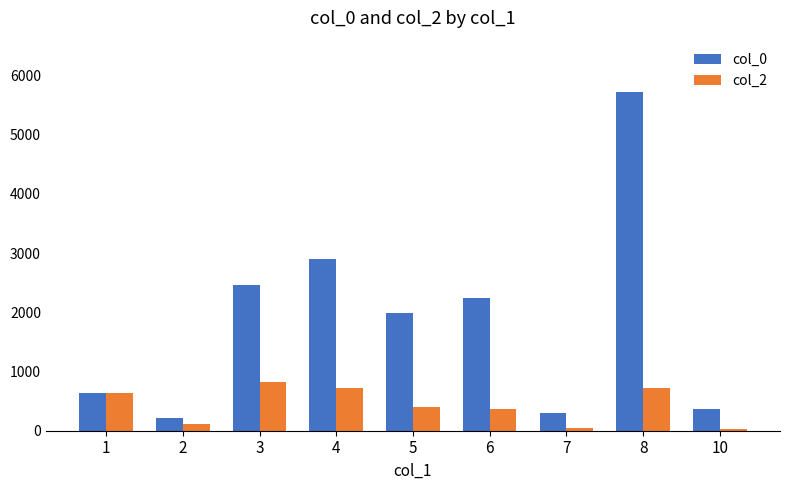

Which series has the widest spread of values?

col_0